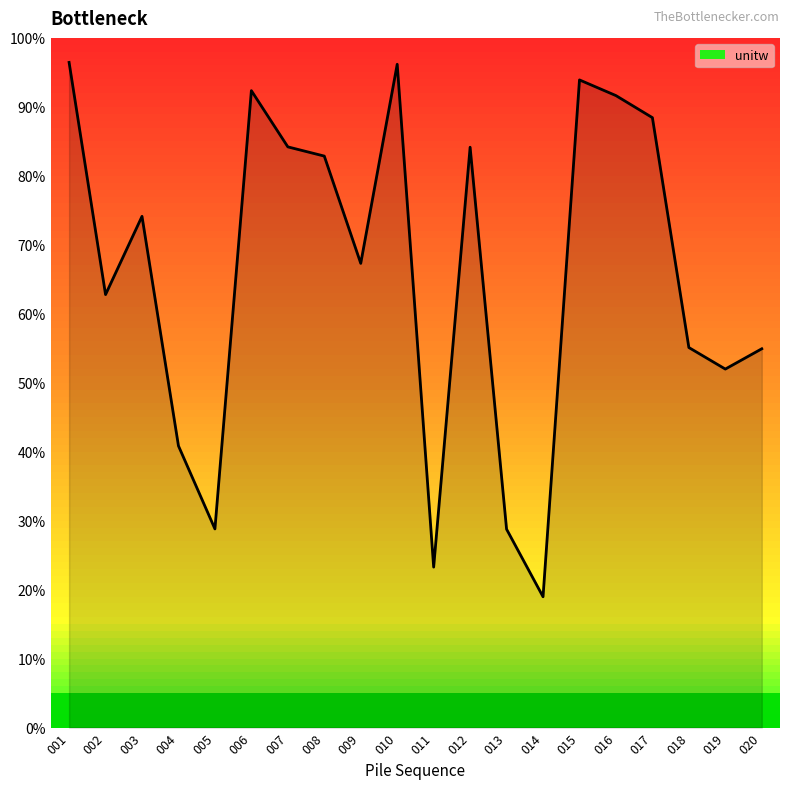

What is the sum of the values at 015 and 014?

112.9